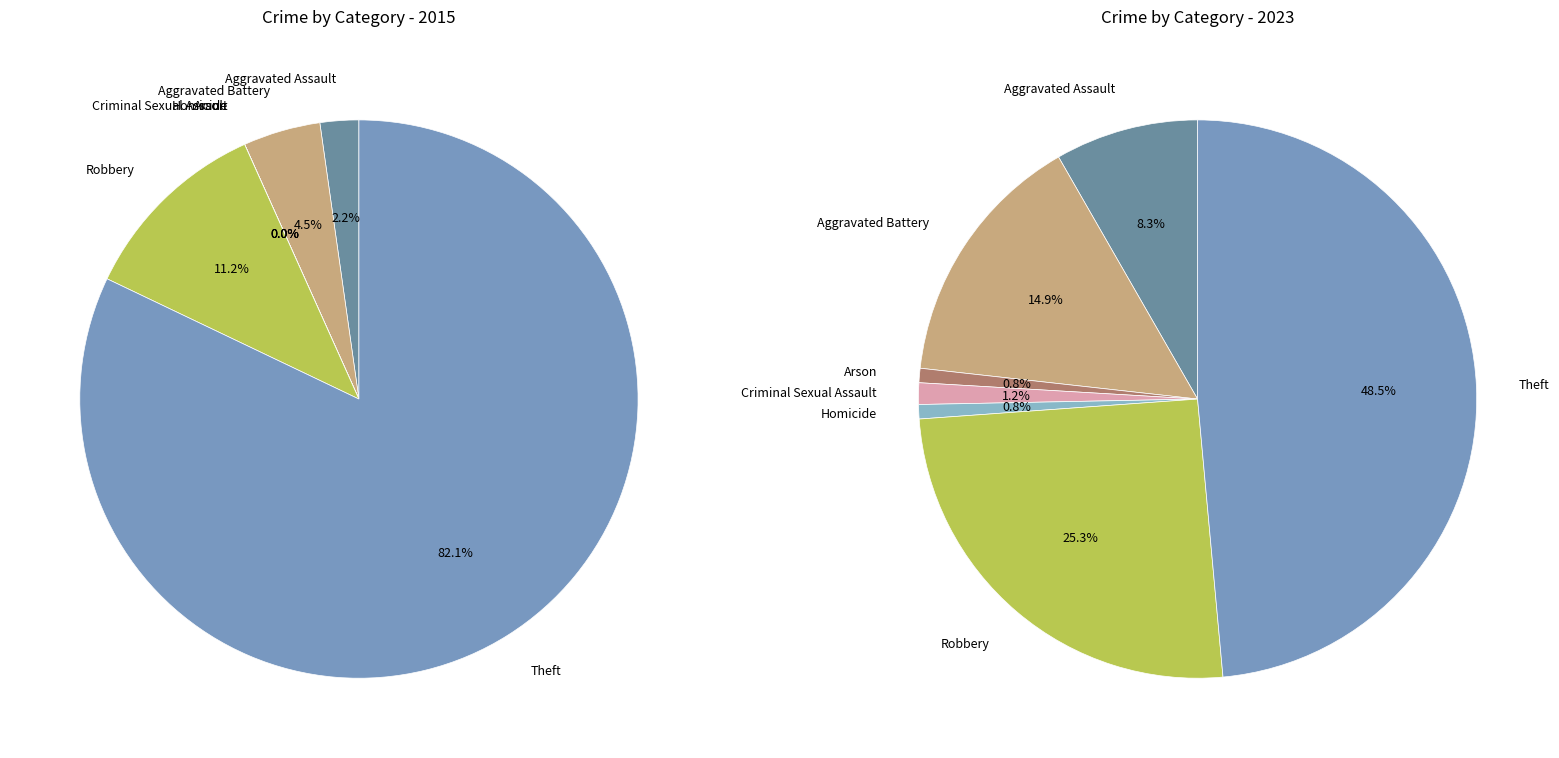

Is it true that 6 is 60% of the pie?

False